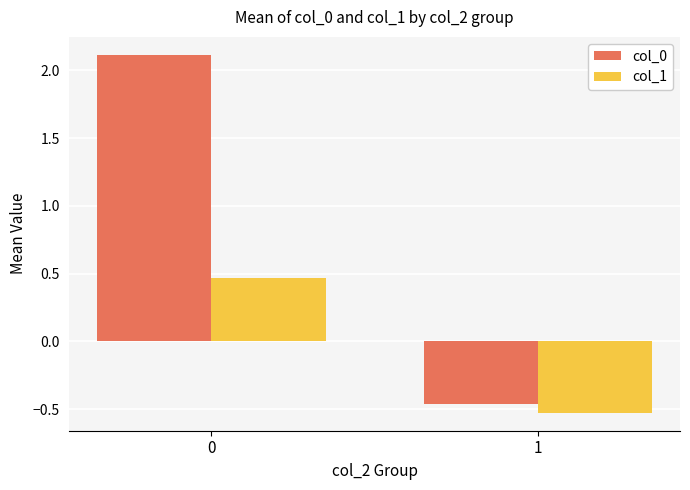

What is the value of the col_1 bar at the 1st from the left?

0.5